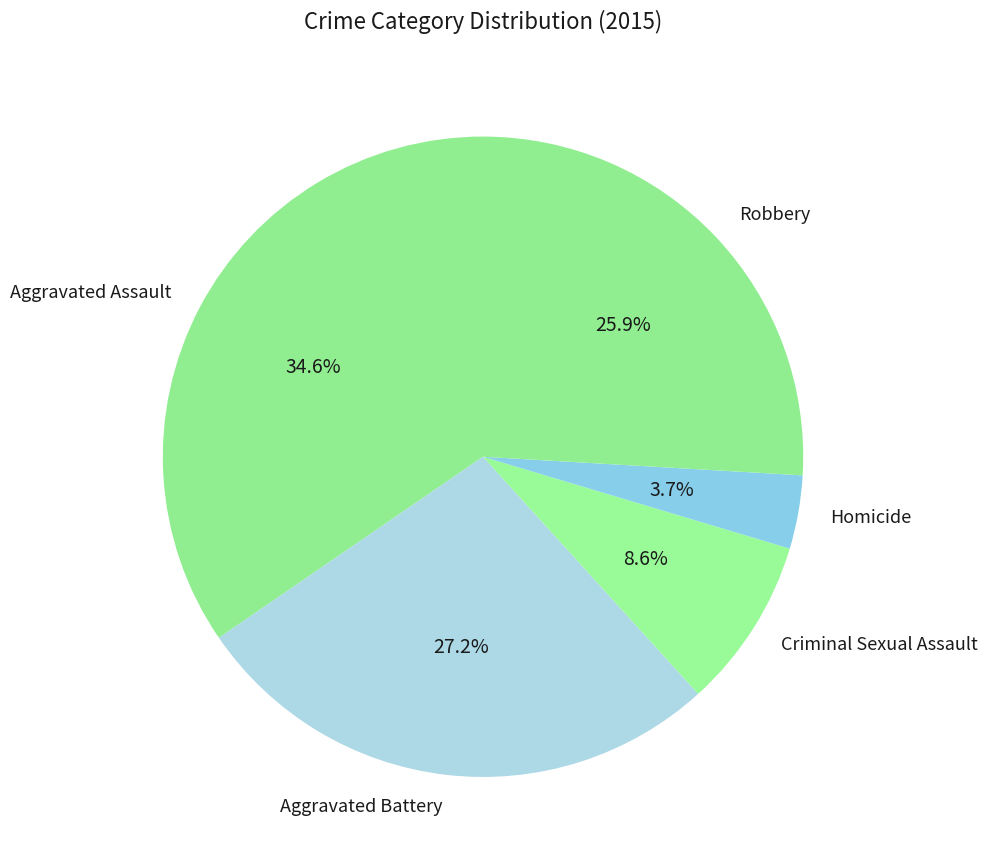

Count the number of slices in the pie.

5